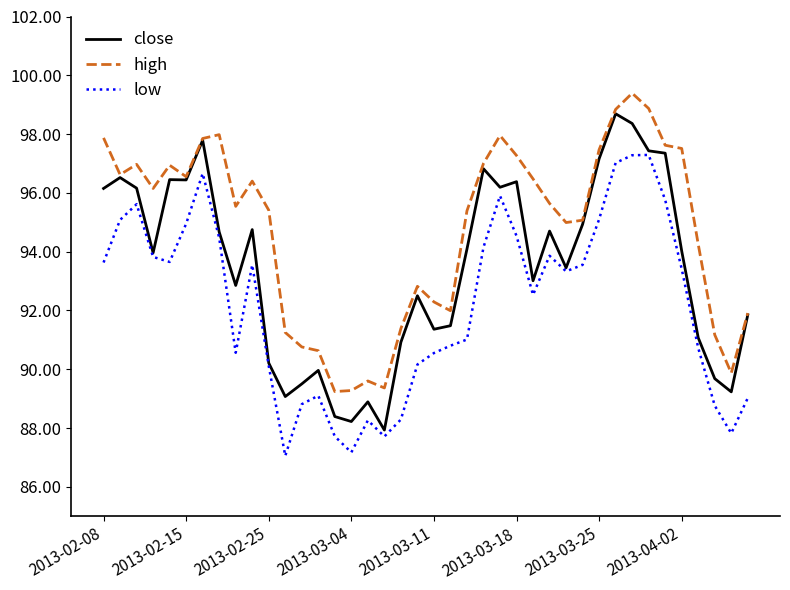

True or false: low and high cross at least once.

False